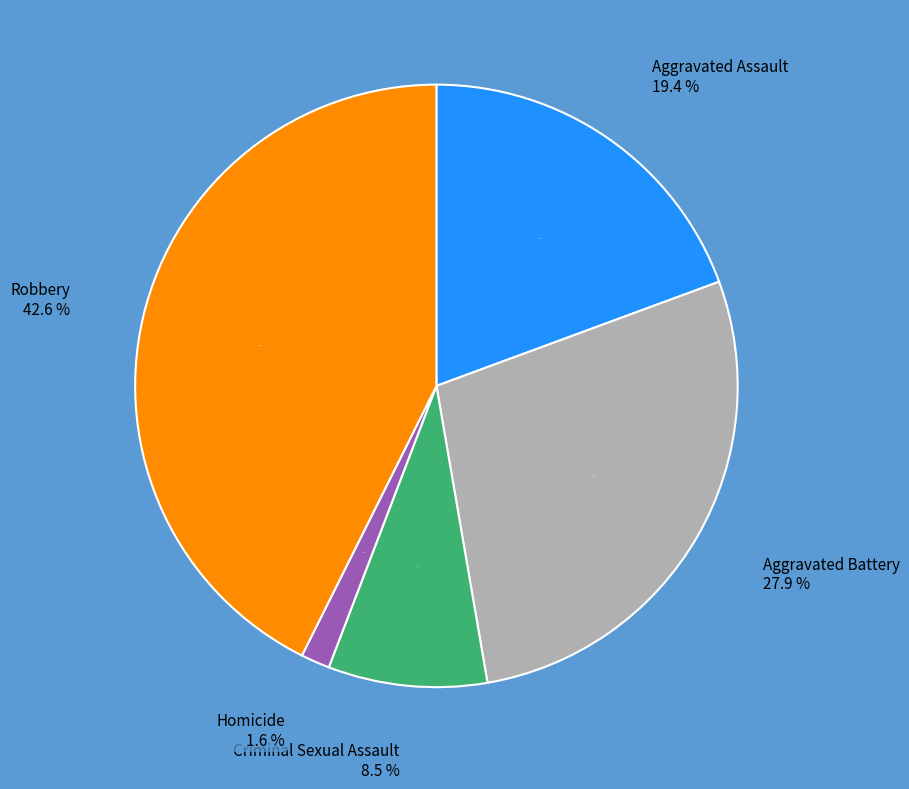

Does Homicide represent more than half of the total?

No